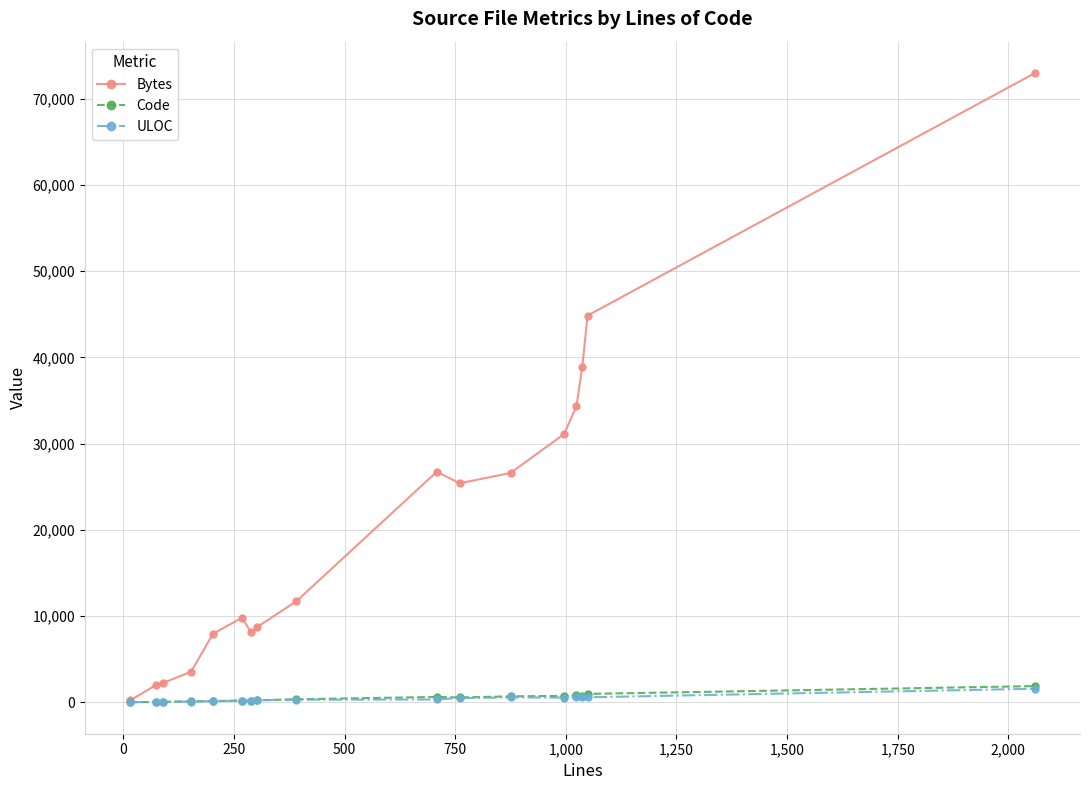

Which series has the widest spread of values?

Bytes